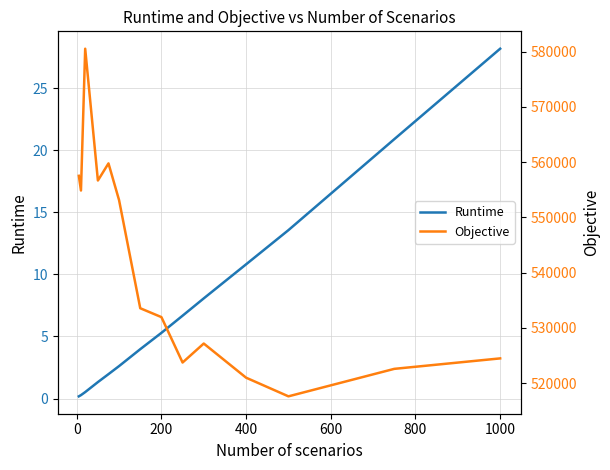

The value of Runtime at 1000 is 8.0. True or false?

False